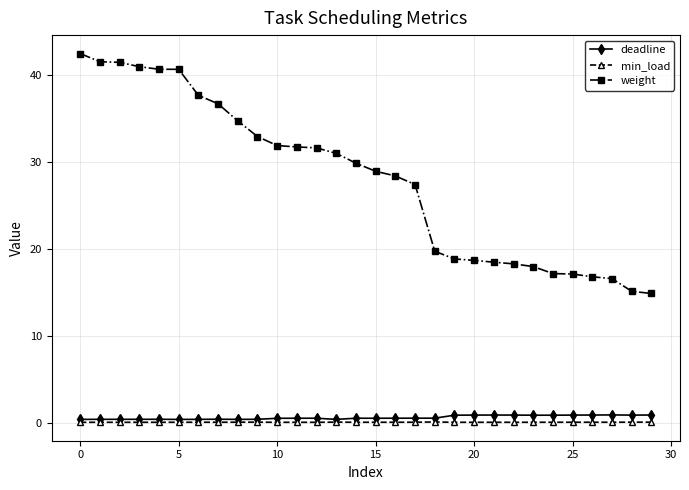

What is the greatest value displayed?

42.4